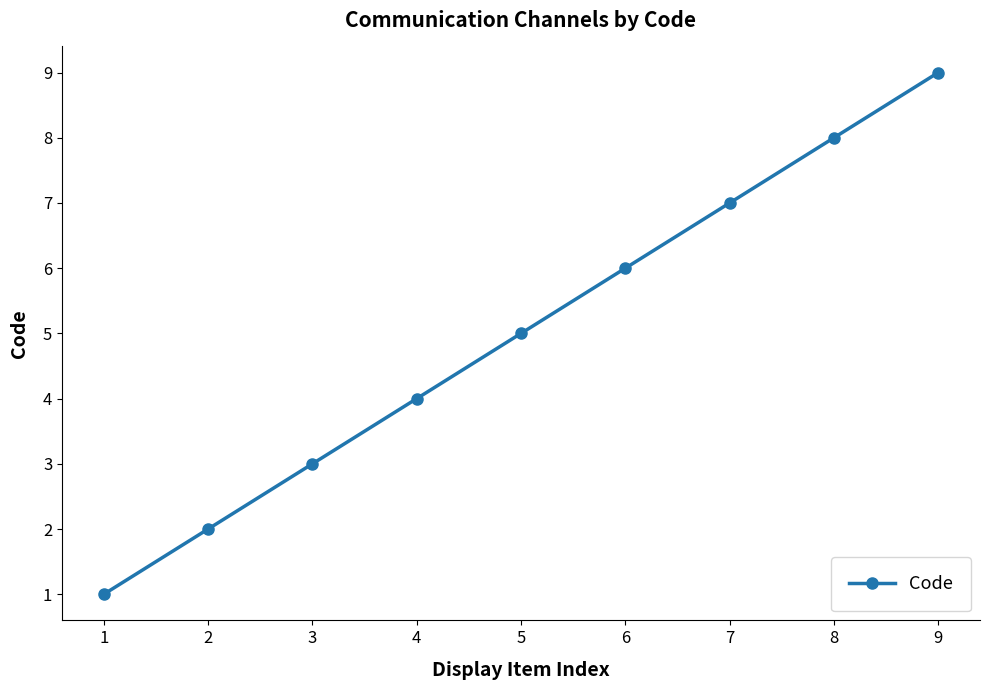

How many lines are shown in the chart?

1